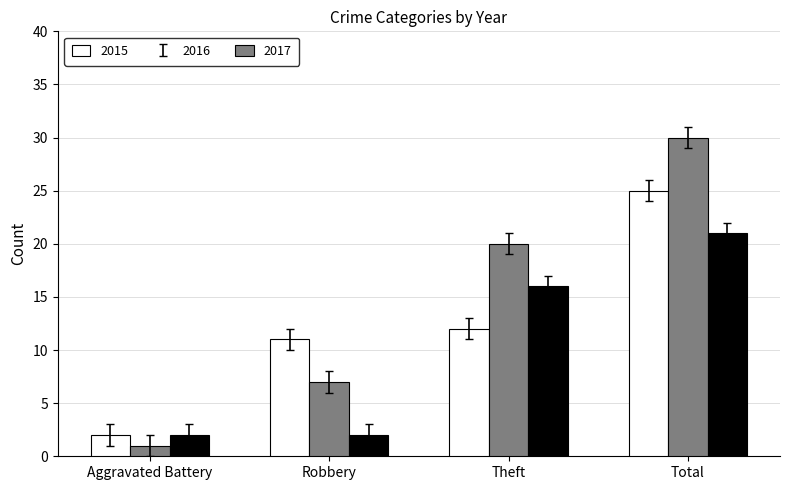

Which series has the largest total across all categories?

2016